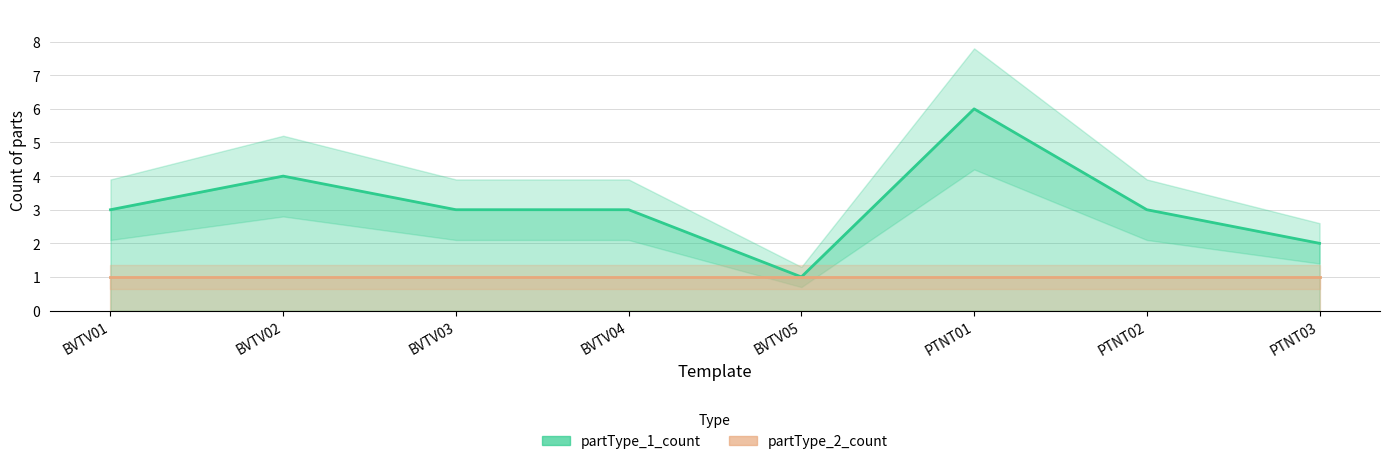

What is the spread (max minus min) of values at BVTV02?

3